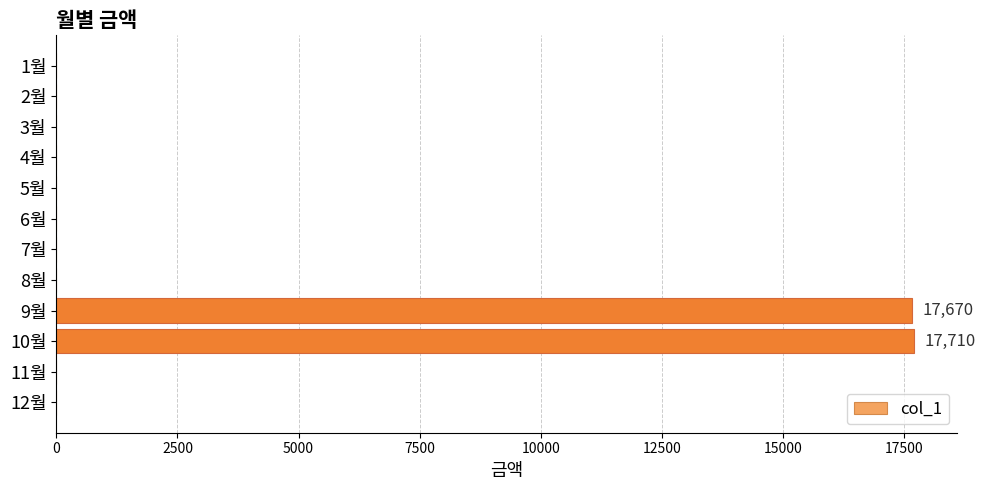

What is the maximum value shown in the chart?

17710